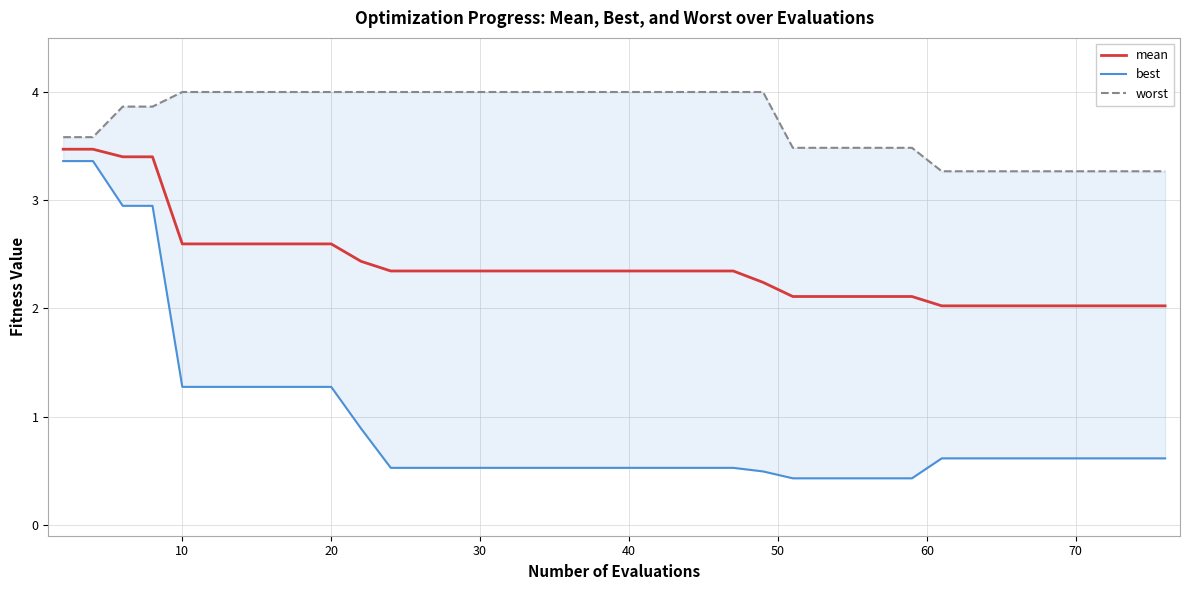

Reading left to right, transcribe all the data shown in this chart.

mean: 3.5	3.5	3.4	3.4	2.6	2.6	2.6	2.6	2.6	2.6	2.4	2.3	2.3	2.3	2.3	2.3	2.3	2.3	2.3	2.3	2.3	2.3	2.3	2.3	2.2	2.1	2.1	2.1	2.1	2.1	2.1	2.0	2.0	2.0	2.0	2.0	2.0	2.0	2.0	2.0
best: 3.4	3.4	2.9	2.9	1.3	1.3	1.3	1.3	1.3	1.3	0.9	0.5	0.5	0.5	0.5	0.5	0.5	0.5	0.5	0.5	0.5	0.5	0.5	0.5	0.5	0.4	0.4	0.4	0.4	0.4	0.4	0.6	0.6	0.6	0.6	0.6	0.6	0.6	0.6	0.6
worst: 3.6	3.6	3.9	3.9	4.0	4.0	4.0	4.0	4.0	4.0	4.0	4.0	4.0	4.0	4.0	4.0	4.0	4.0	4.0	4.0	4.0	4.0	4.0	4.0	4.0	3.5	3.5	3.5	3.5	3.5	3.5	3.3	3.3	3.3	3.3	3.3	3.3	3.3	3.3	3.3